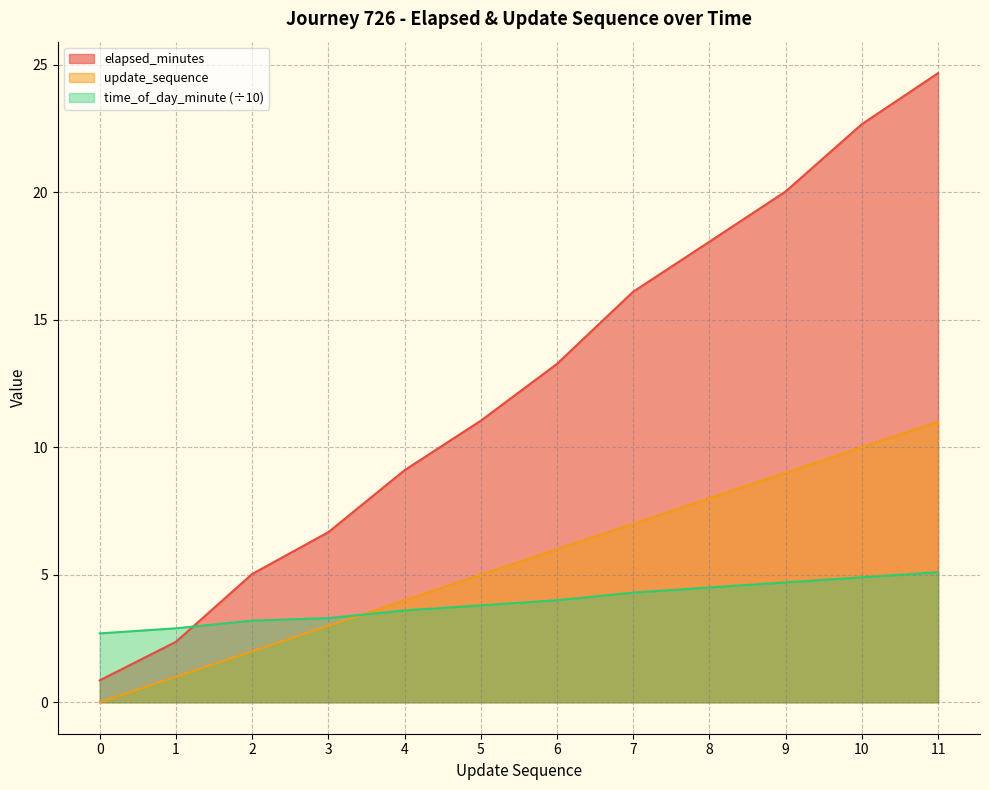

Is the value of update_sequence at 4 greater than the value of elapsed_minutes at 10?

No